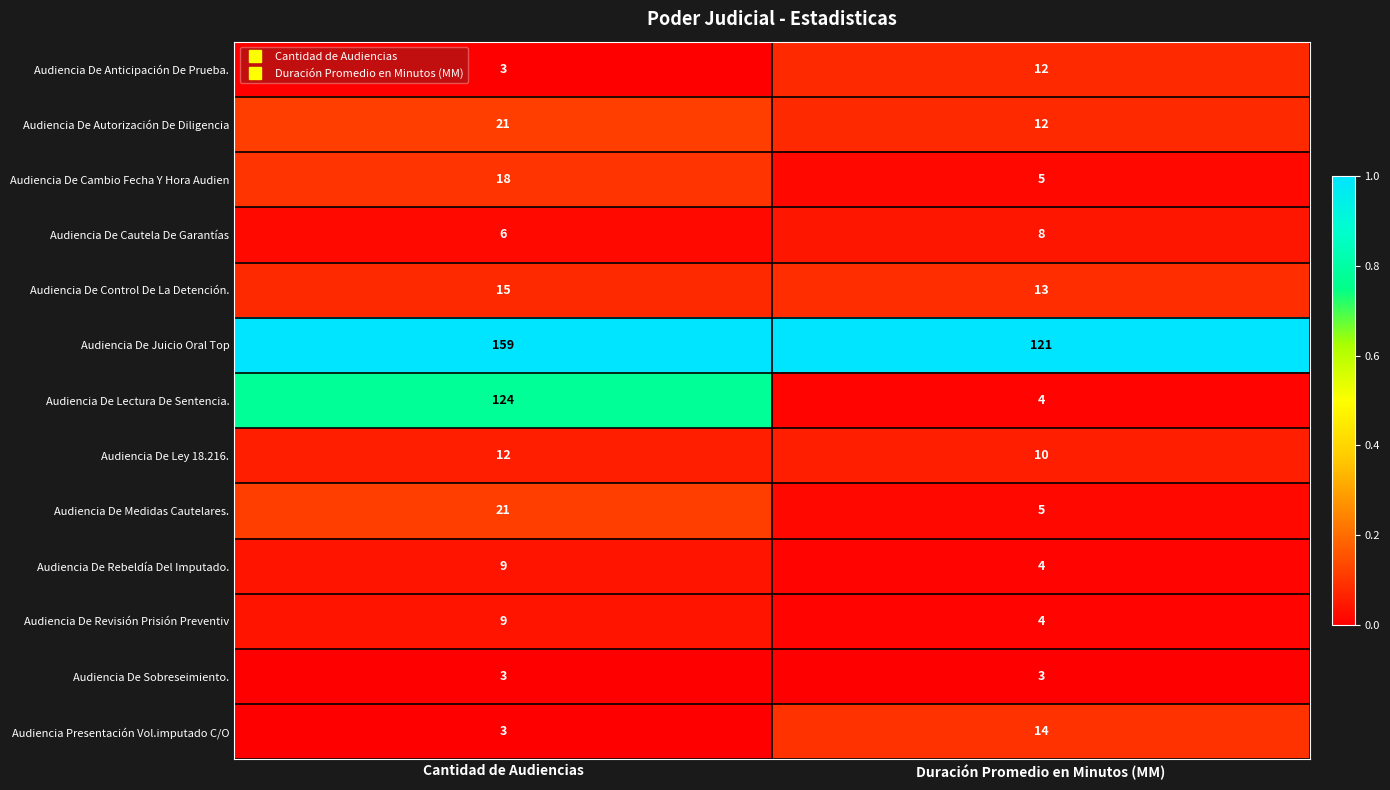

The value of Audiencia De Ley 18.216. at Duración Promedio en Minutos (MM) is 5. True or false?

False